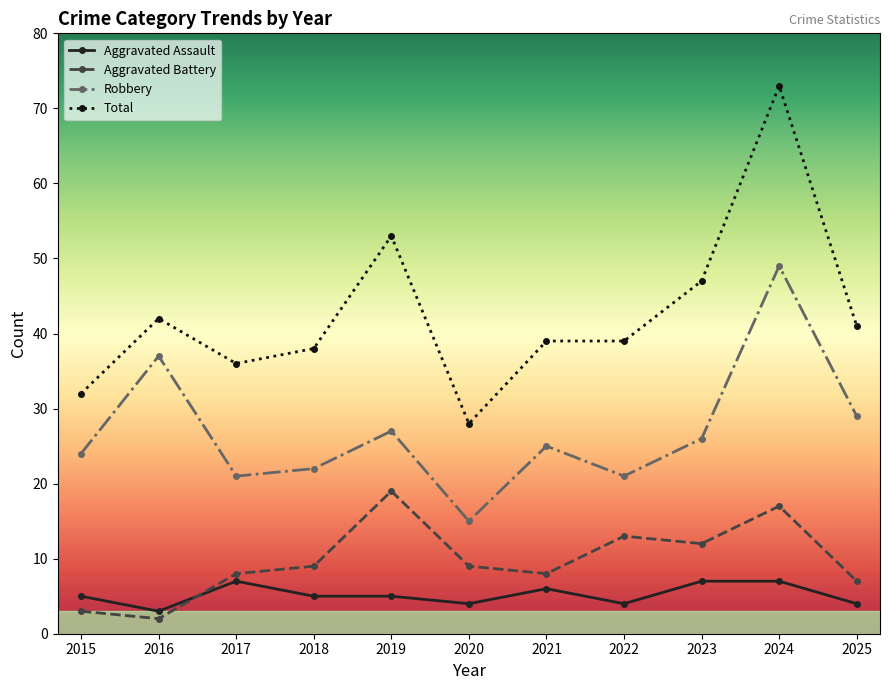

How many lines are shown in the chart?

4